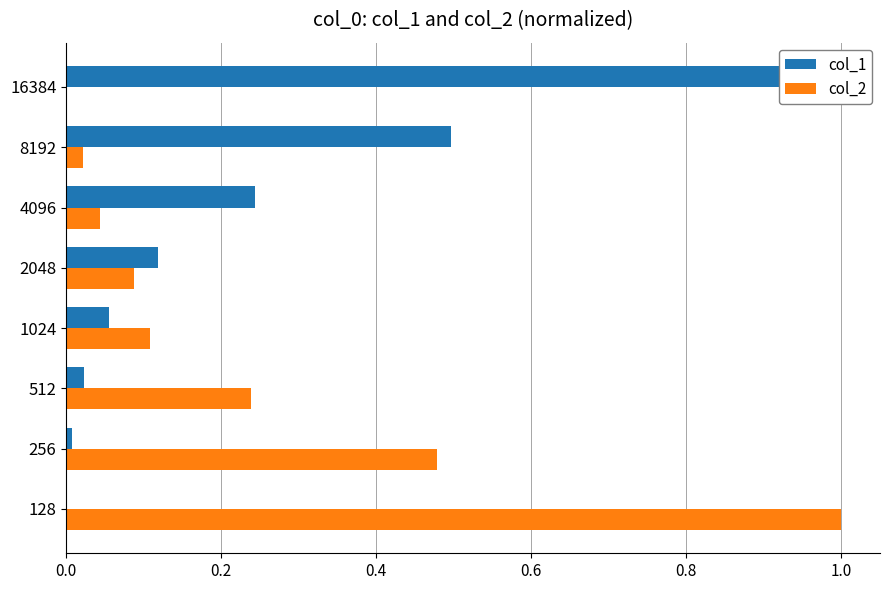

Which series has the widest spread of values?

col_1